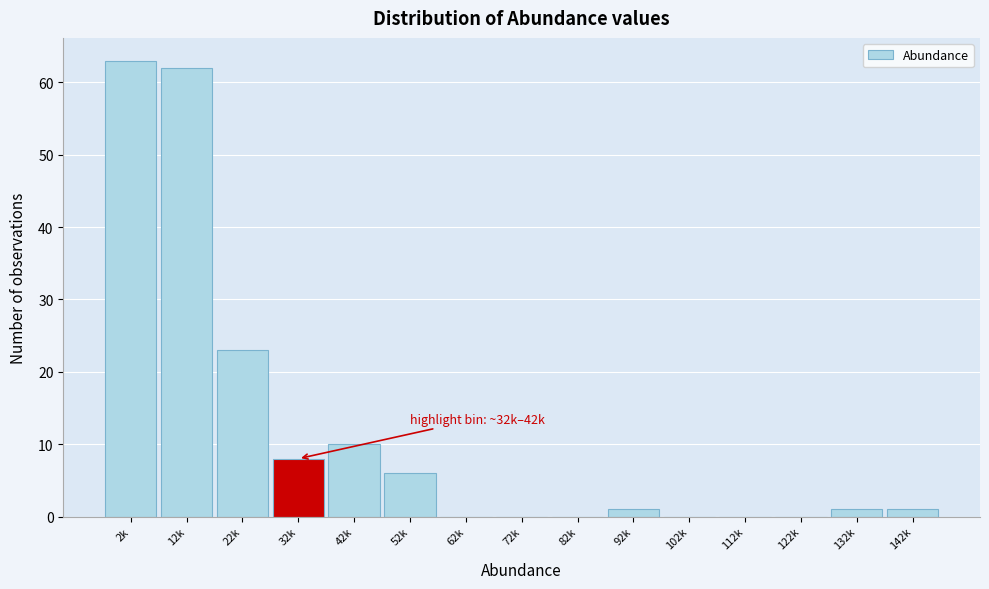

Reading left to right, what are all the values shown in this chart?

2k=63	12k=62	22k=23	32k=8	42k=10	52k=6	62k=0	72k=0	82k=0	92k=1	102k=0	112k=0	122k=0	132k=1	142k=1